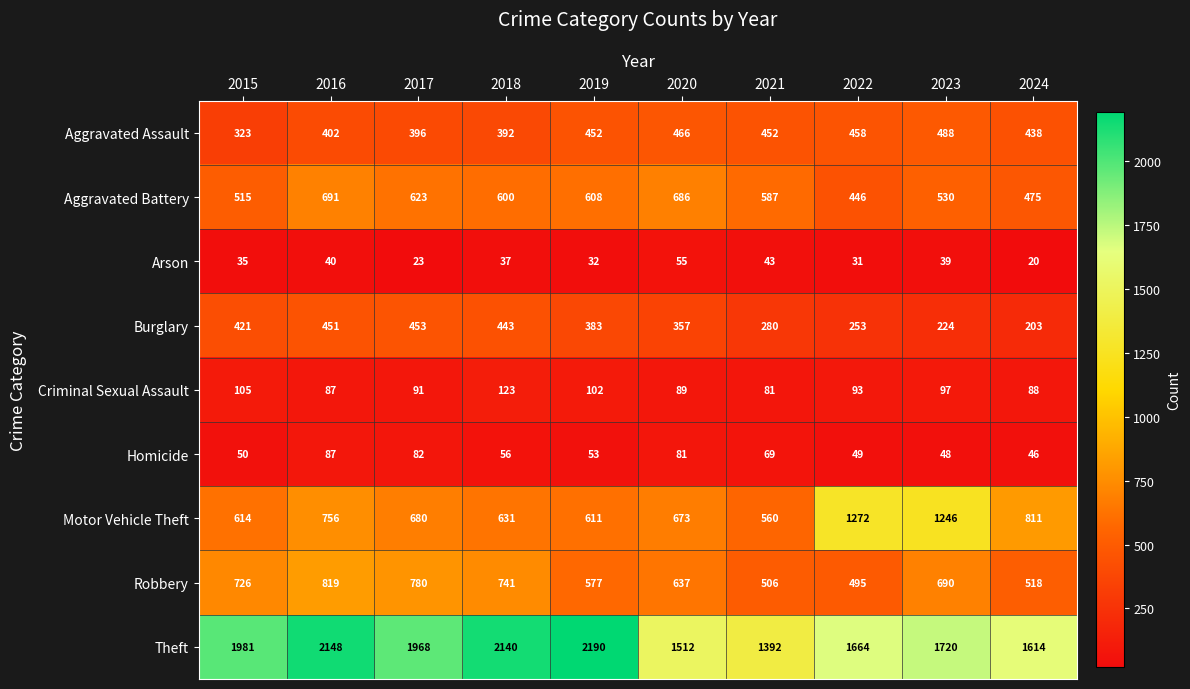

At which category is the sum across all series the highest?

2016